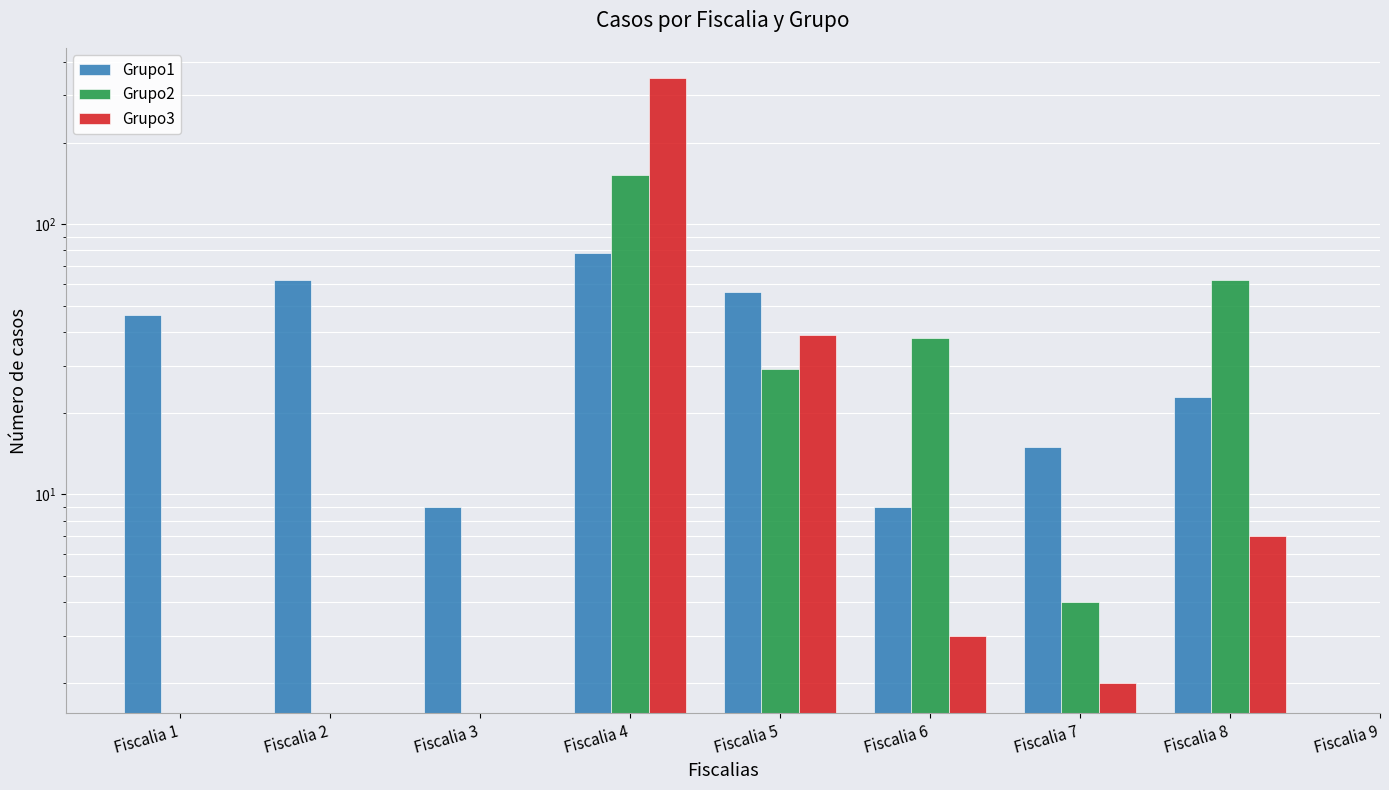

What is the minimum value shown in the chart?

2.0